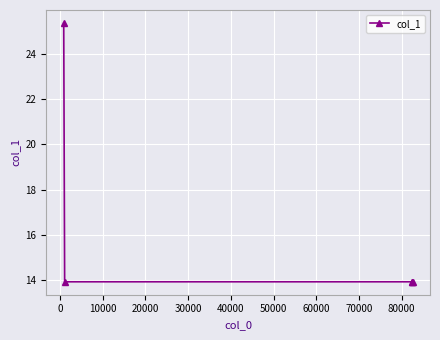

What is the greatest value displayed?

25.3